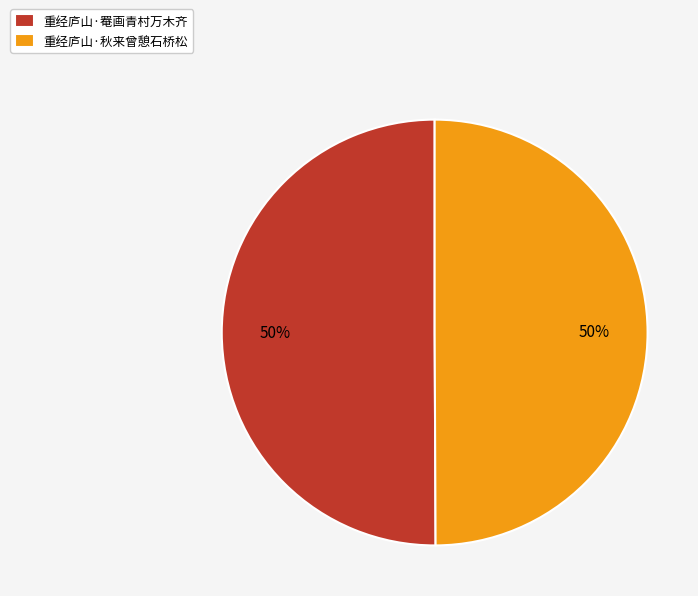

True or false: 重经庐山·罨画青村万木齐 accounts for 50% of the total.

True